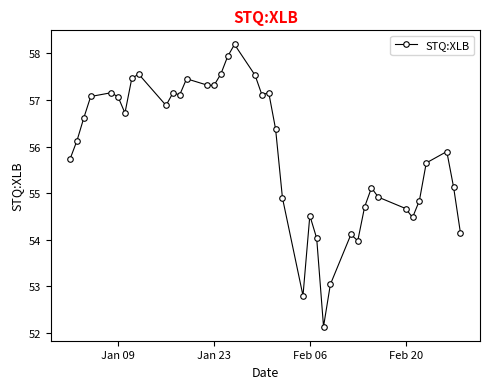

What is the smallest value displayed?

52.1